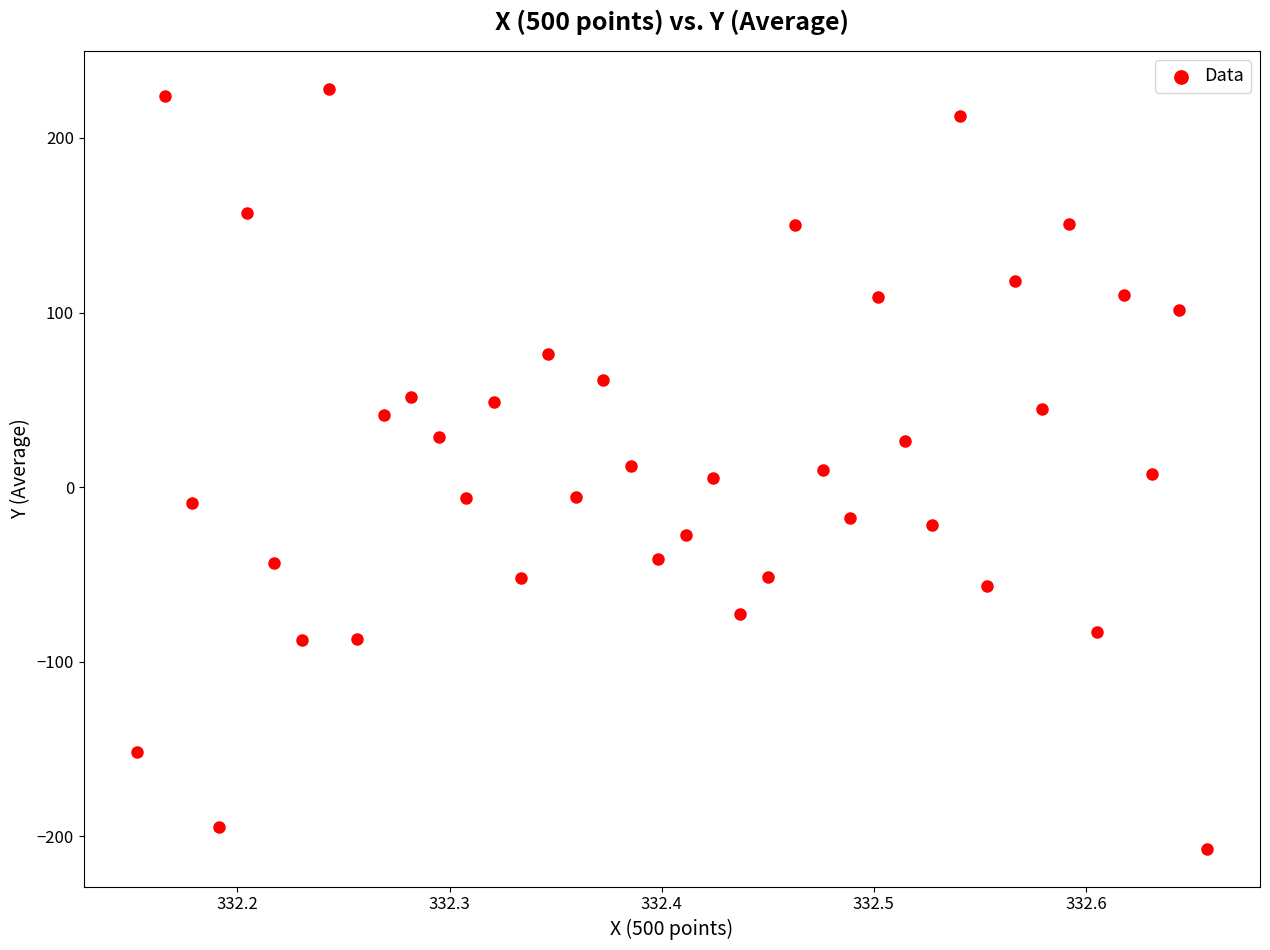

What is the range of X values (max minus min)?

0.5